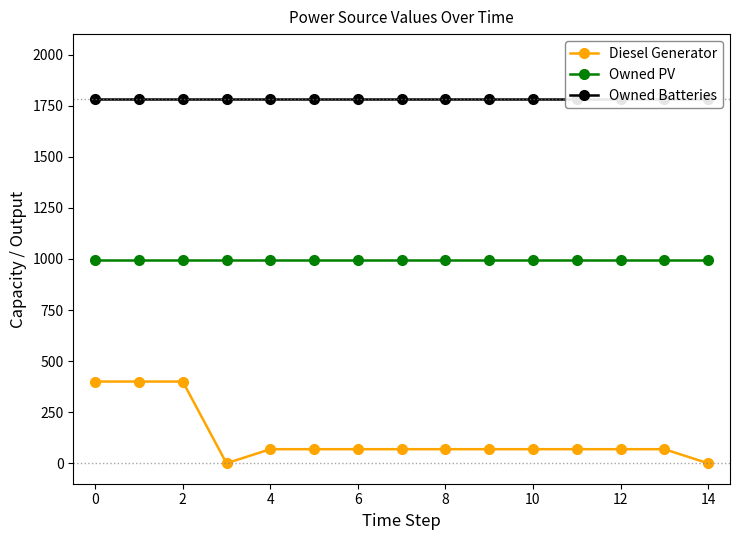

True or false: Diesel Generator and Owned PV cross at least once.

False